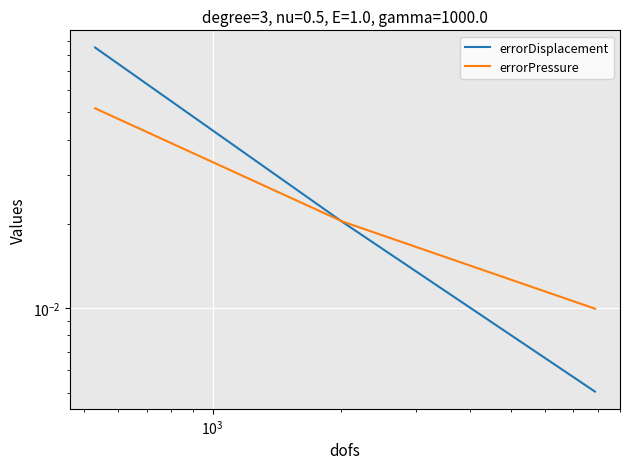

The errorPressure series shows 0.0 at $\mathdefault{10^{3}}$. True or false?

False